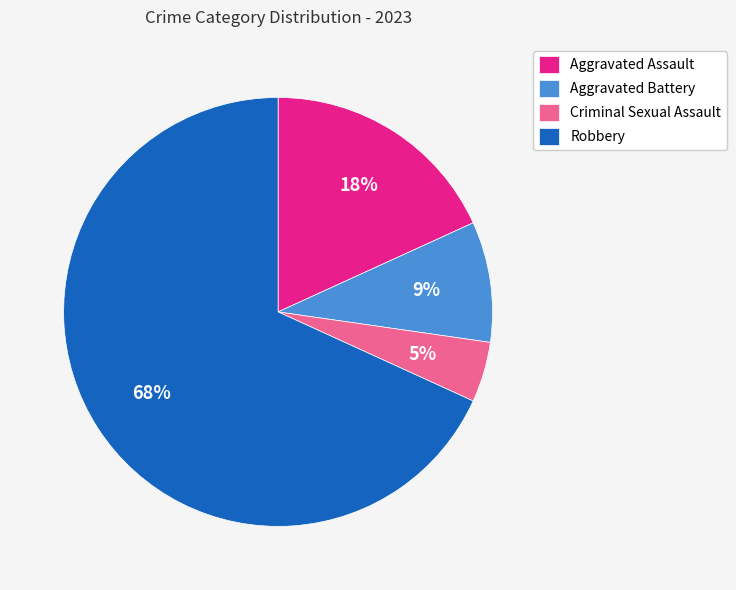

To the nearest percent, what percentage of the pie is Robbery?

68%